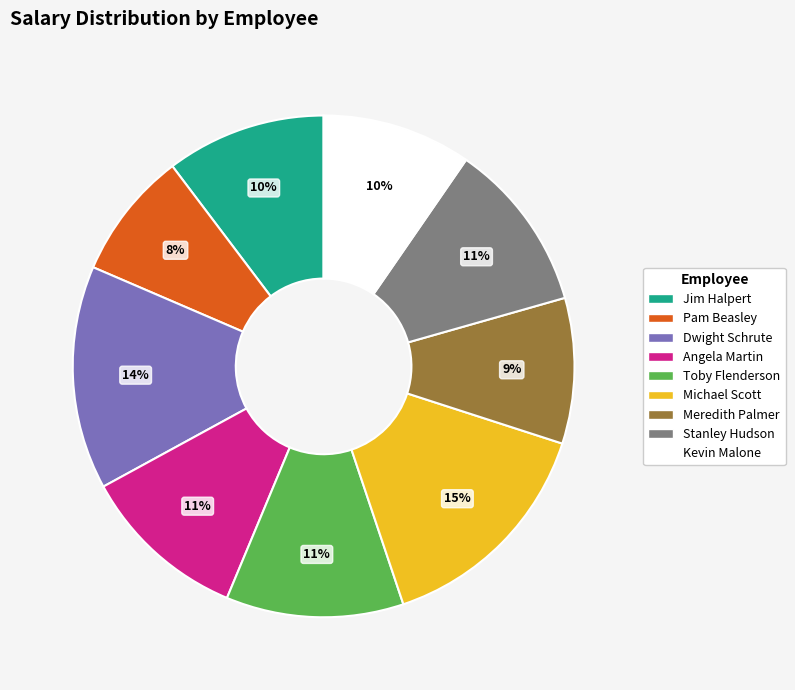

To the nearest percent, what portion does Jim Halpert represent?

10%